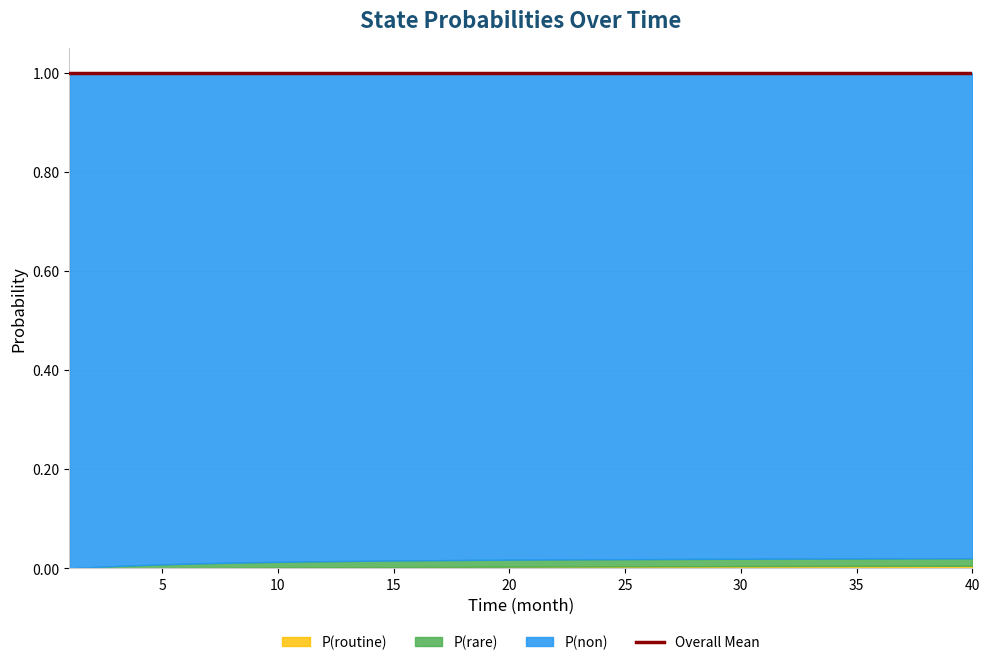

Which series changed the most between 39 and 40?

P(non)